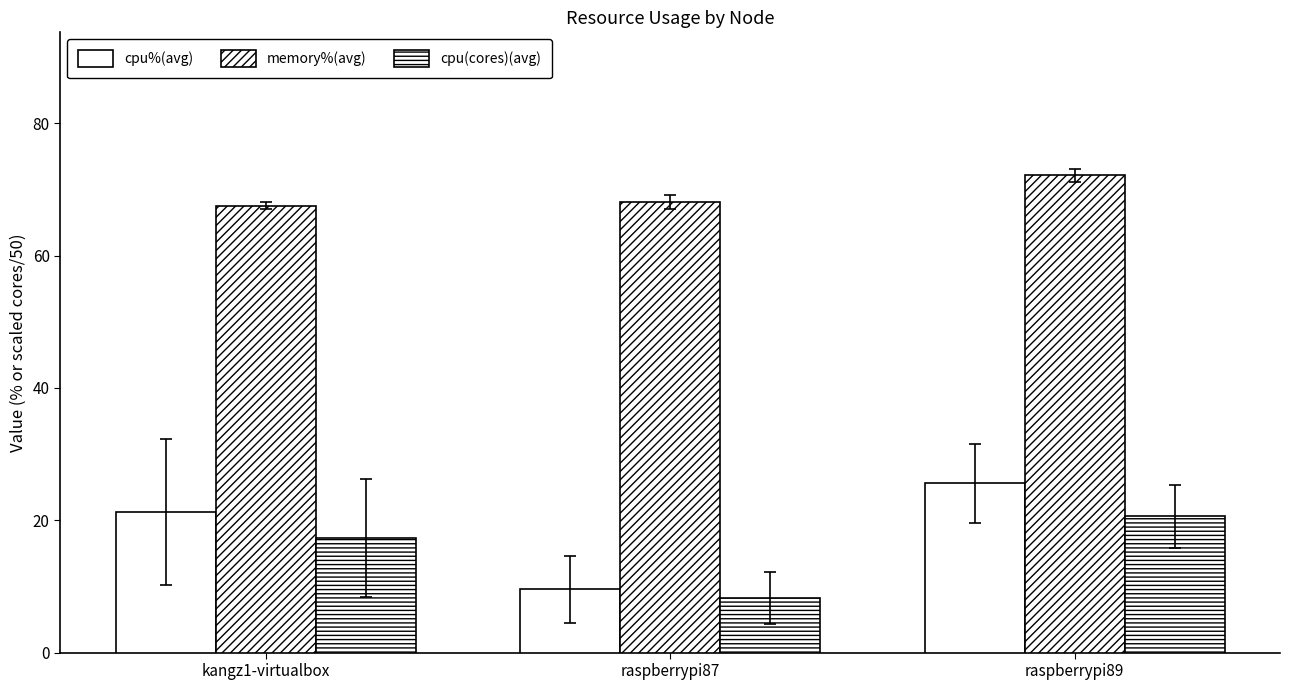

How many values in the memory%(avg) series are below 68?

1